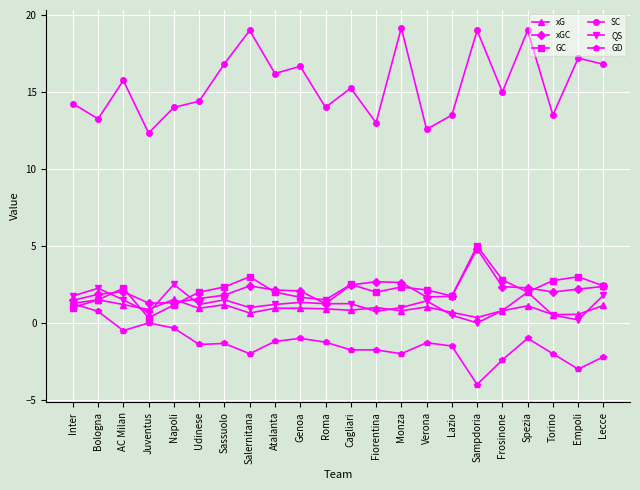

True or false: SC and xG cross at least once.

False